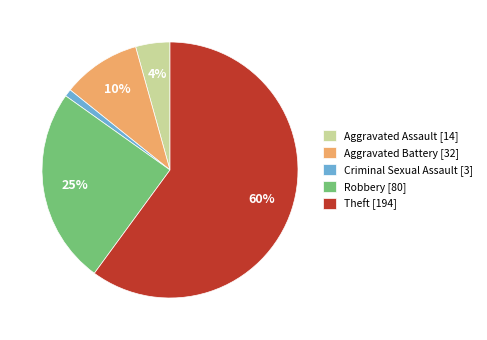

Rank the categories by value from lowest to highest.

Criminal Sexual Assault, Aggravated Assault, Aggravated Battery, Robbery, Theft